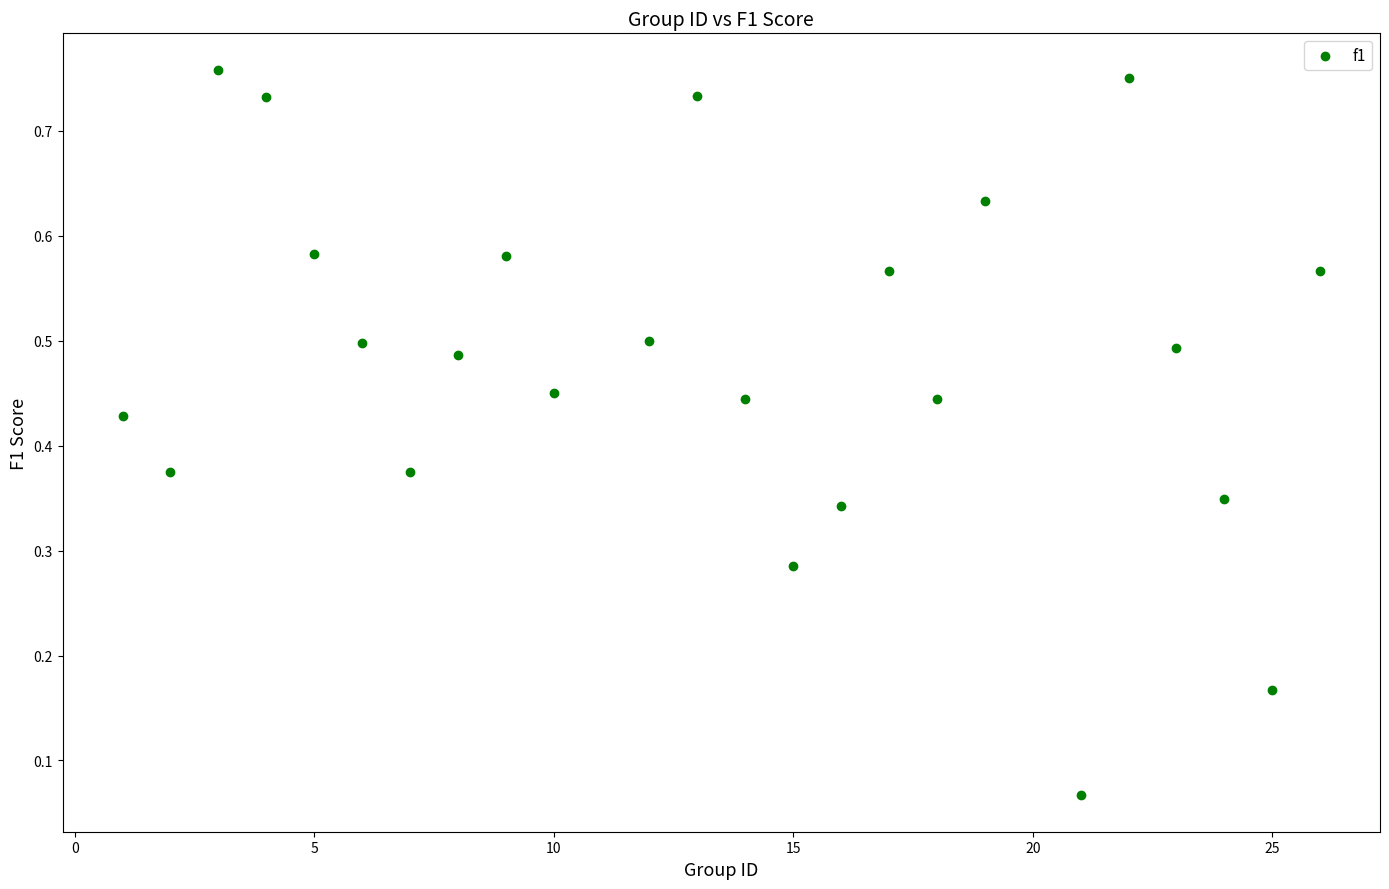

What is the range of X values (max minus min)?

25.0